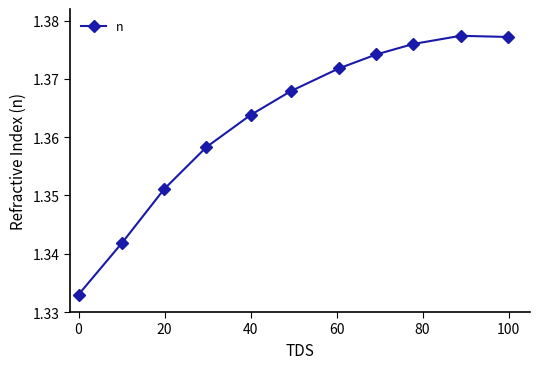

What is the sum of all values?

15.0